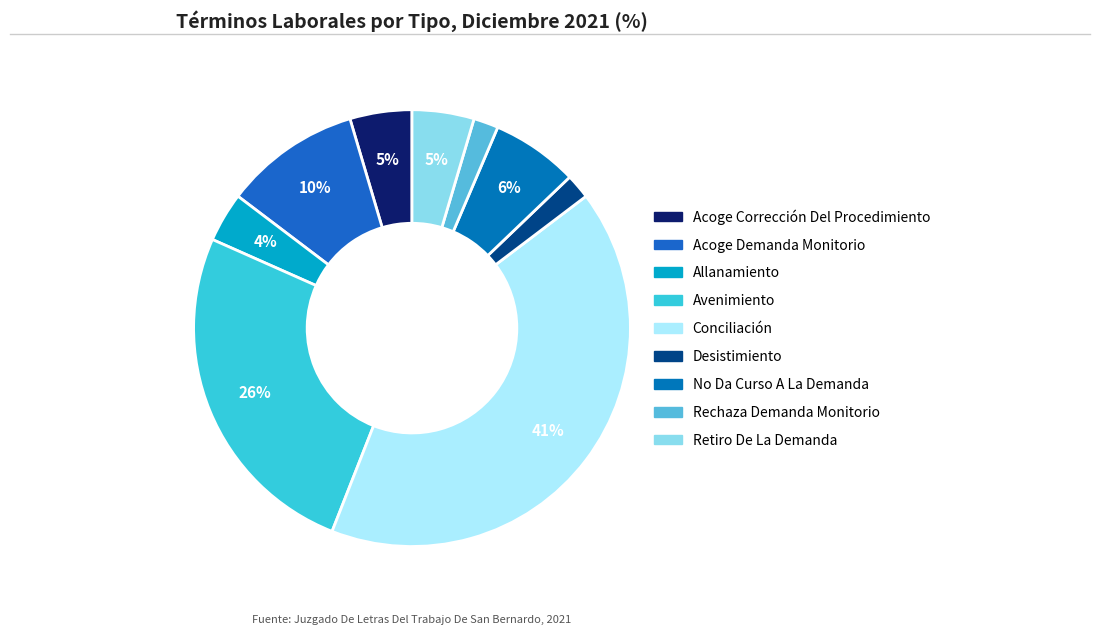

What percentage is the Conciliación slice, to the nearest percent?

41%